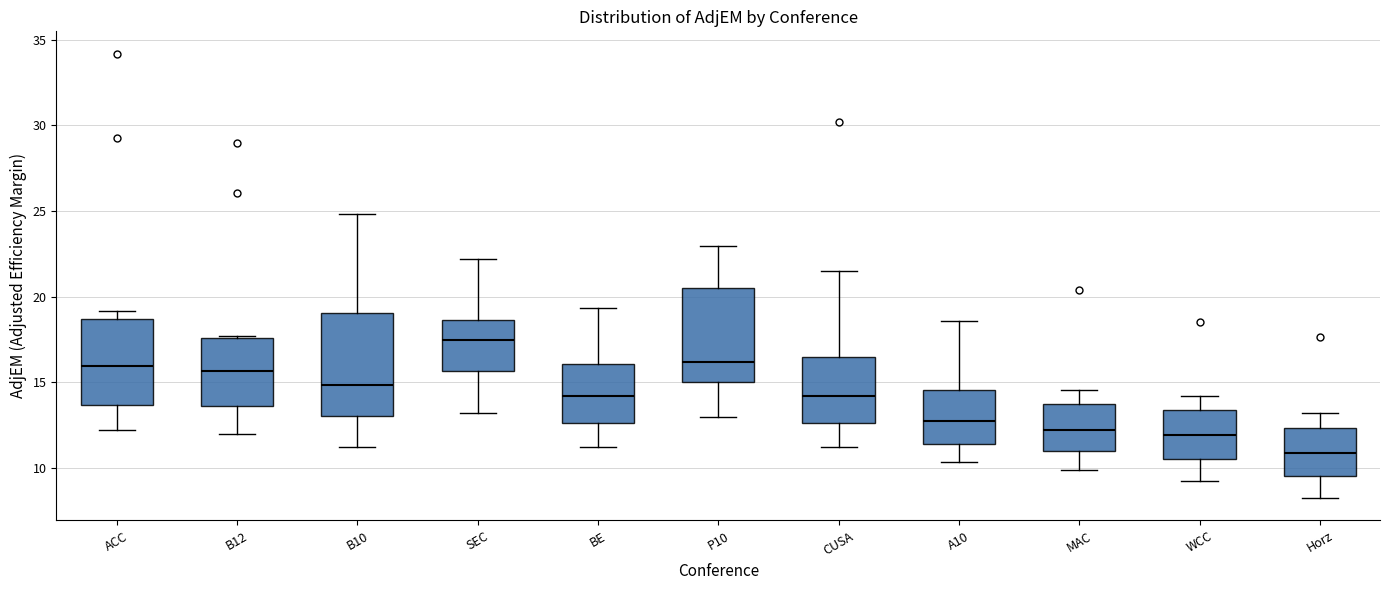

Reading left to right, read every box against the y-axis: the position of its median line, the range the box covers, and the ends of its whiskers. The values are not printed on the chart, so give them approximately, as read against the axis.

ACC: median 16.0, box 13.5 to 18.5, whiskers 12.0 to 19.0
B12: median 15.5, box 13.5 to 17.5, whiskers 12.0 to 17.5
B10: median 15.0, box 13.0 to 19.0, whiskers 11.0 to 25.0
SEC: median 17.5, box 15.5 to 18.5, whiskers 13.0 to 22.0
BE: median 14.0, box 12.5 to 16.0, whiskers 11.0 to 19.5
P10: median 16.0, box 15.0 to 20.5, whiskers 13.0 to 23.0
CUSA: median 14.0, box 12.5 to 16.5, whiskers 11.0 to 21.5
A10: median 12.5, box 11.5 to 14.5, whiskers 10.5 to 18.5
MAC: median 12.0, box 11.0 to 13.5, whiskers 10.0 to 14.5
WCC: median 12.0, box 10.5 to 13.5, whiskers 9.0 to 14.0
Horz: median 11.0, box 9.5 to 12.5, whiskers 8.0 to 13.0